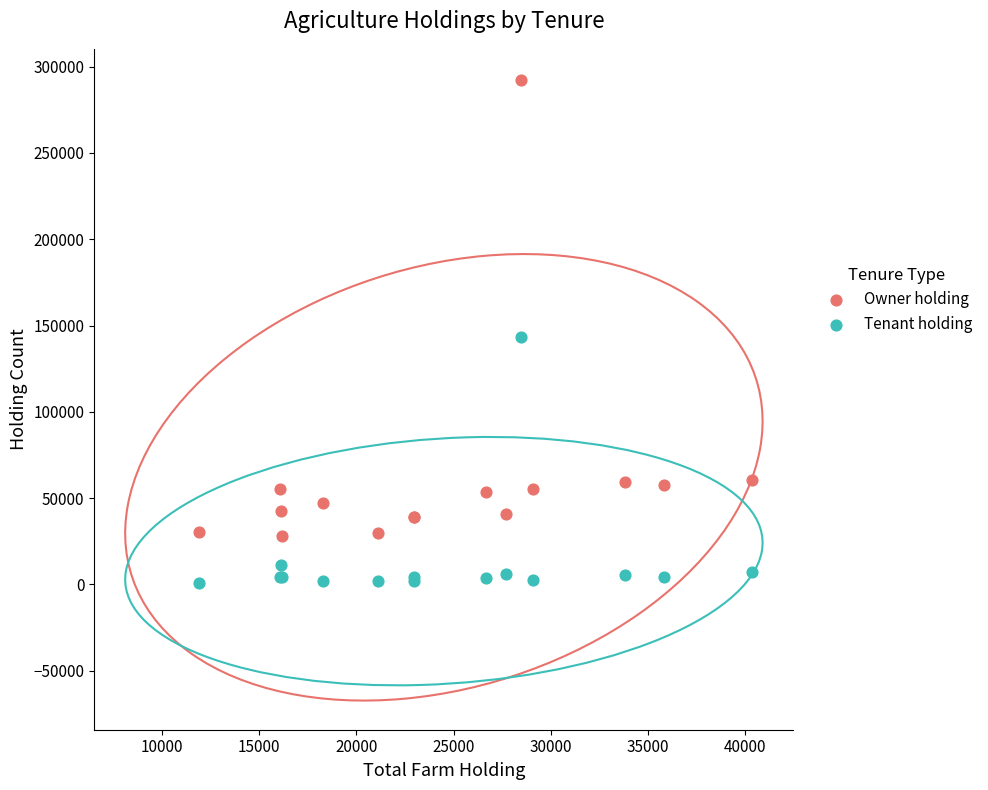

What are all the series names shown in the legend?

Owner holding, Tenant holding